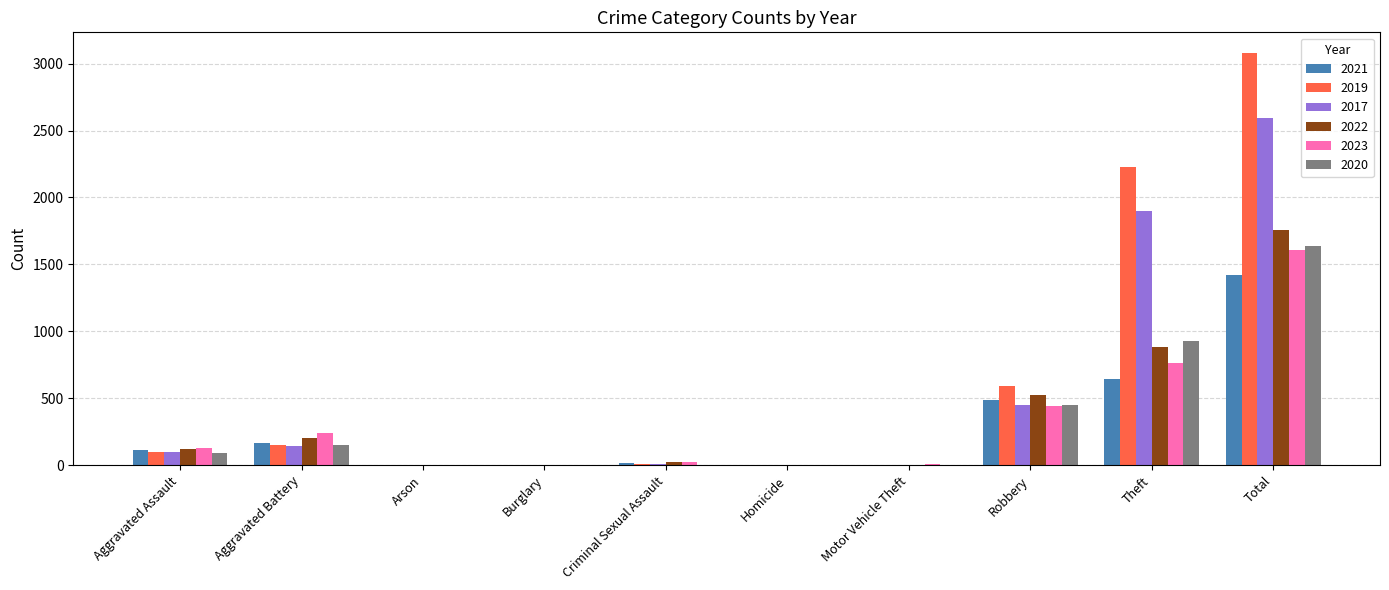

Is the value of 2017 at Robbery greater than the value of 2023 at Aggravated Battery?

Yes